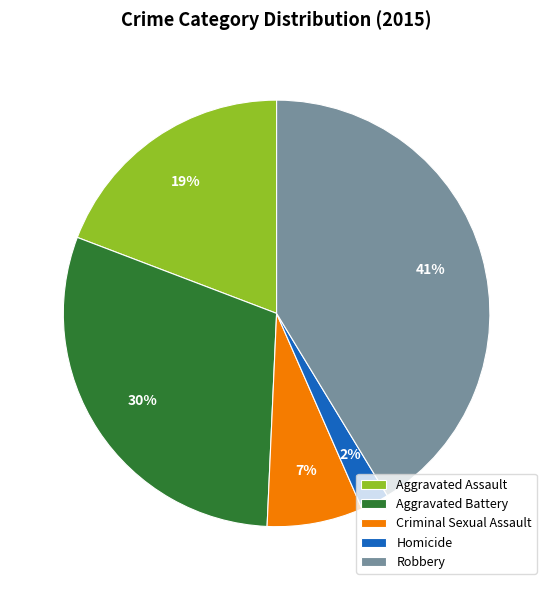

The Criminal Sexual Assault slice represents 7% of the pie. True or false?

True